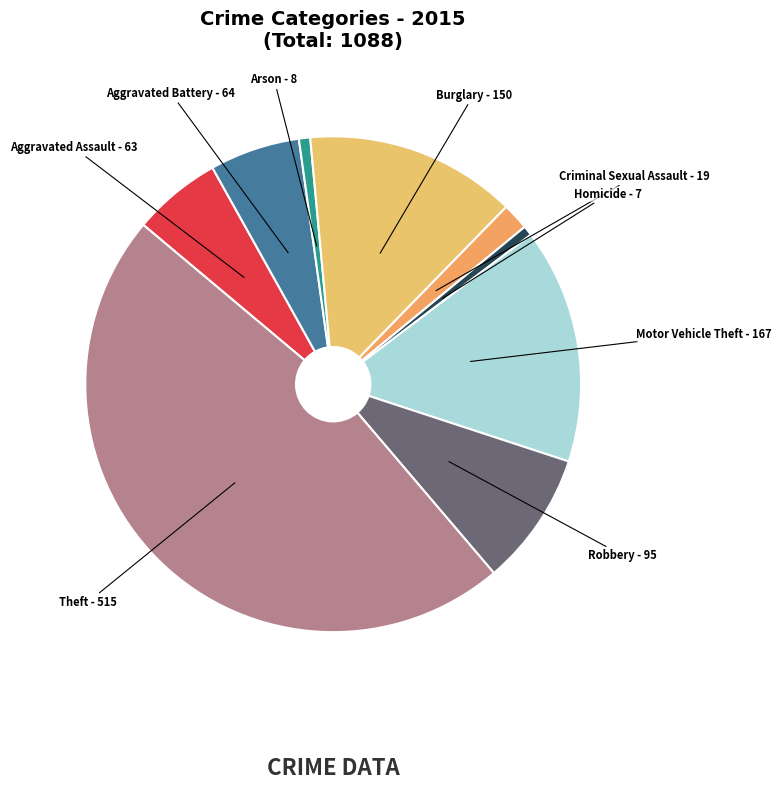

Between Aggravated Assault and Robbery, which is larger?

Robbery